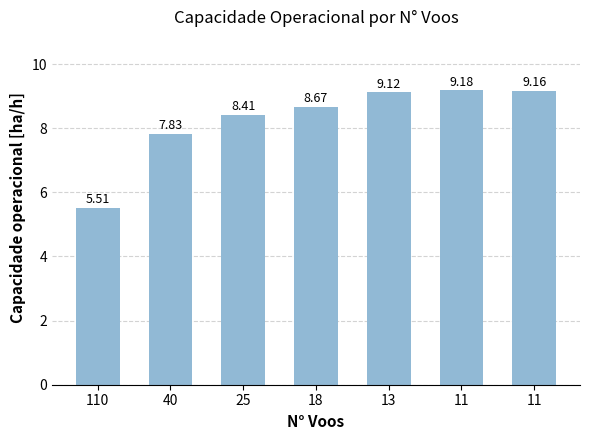

What is the change in value from 40 to 13?

+1.3